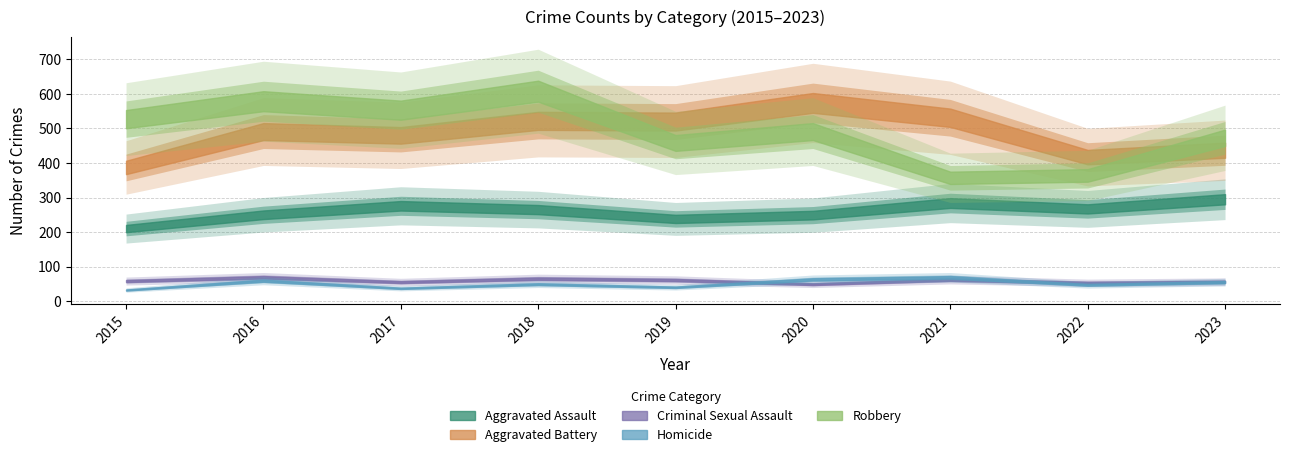

Where do Aggravated Battery and Robbery first cross each other?

2018 and 2019